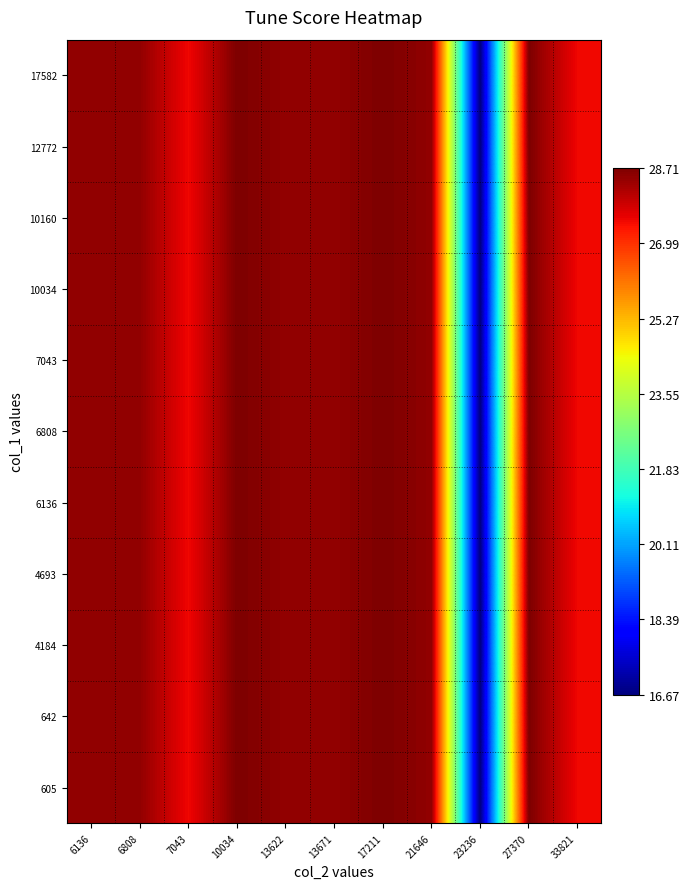

Reading left to right, extract all data points from this chart.

row_0: 28.5	28.5	27.5	28.7	28.5	28.5	28.7	28.5	16.7	28.7	27.5
row_1: 28.5	28.5	27.5	28.7	28.5	28.5	28.7	28.5	16.7	28.7	27.5
row_2: 28.5	28.5	27.5	28.7	28.5	28.5	28.7	28.5	16.7	28.7	27.5
row_3: 28.5	28.5	27.5	28.7	28.5	28.5	28.7	28.5	16.7	28.7	27.5
row_4: 28.5	28.5	27.5	28.7	28.5	28.5	28.7	28.5	16.7	28.7	27.5
row_5: 28.5	28.5	27.5	28.7	28.5	28.5	28.7	28.5	16.7	28.7	27.5
row_6: 28.5	28.5	27.5	28.7	28.5	28.5	28.7	28.5	16.7	28.7	27.5
row_7: 28.5	28.5	27.5	28.7	28.5	28.5	28.7	28.5	16.7	28.7	27.5
row_8: 28.5	28.5	27.5	28.7	28.5	28.5	28.7	28.5	16.7	28.7	27.5
row_9: 28.5	28.5	27.5	28.7	28.5	28.5	28.7	28.5	16.7	28.7	27.5
row_10: 28.5	28.5	27.5	28.7	28.5	28.5	28.7	28.5	16.7	28.7	27.5